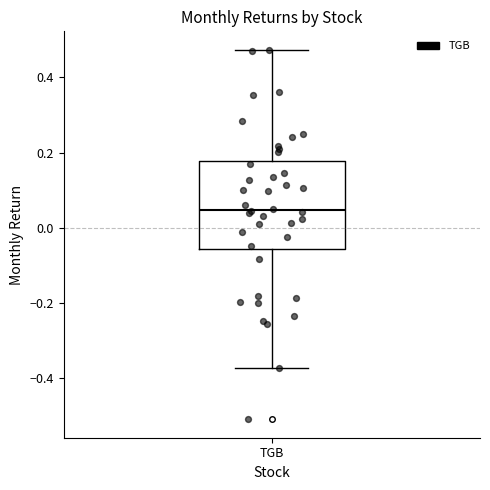

Where does the lower whisker of the box for TGB end on the y-axis? The values are not printed on the chart, so give them approximately, as read against the axis.

-0.38